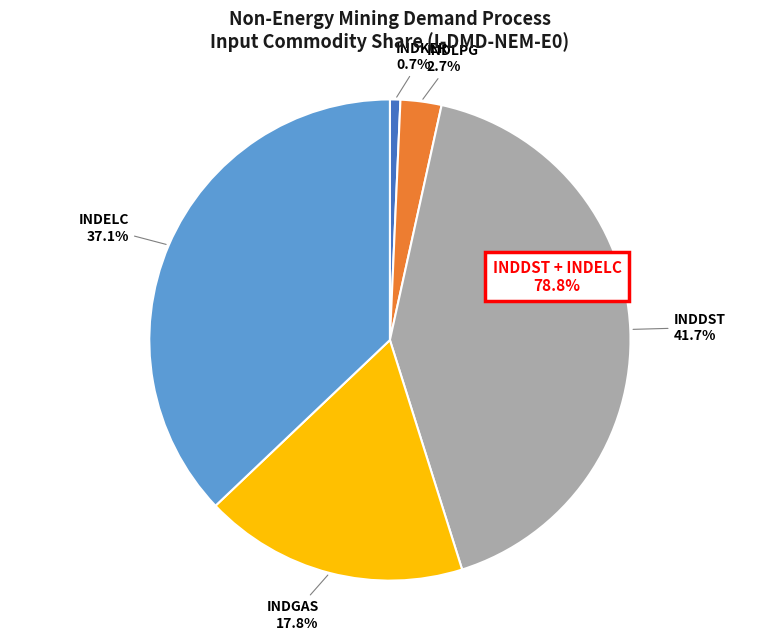

To the nearest percent, what portion does INDELC represent?

37%